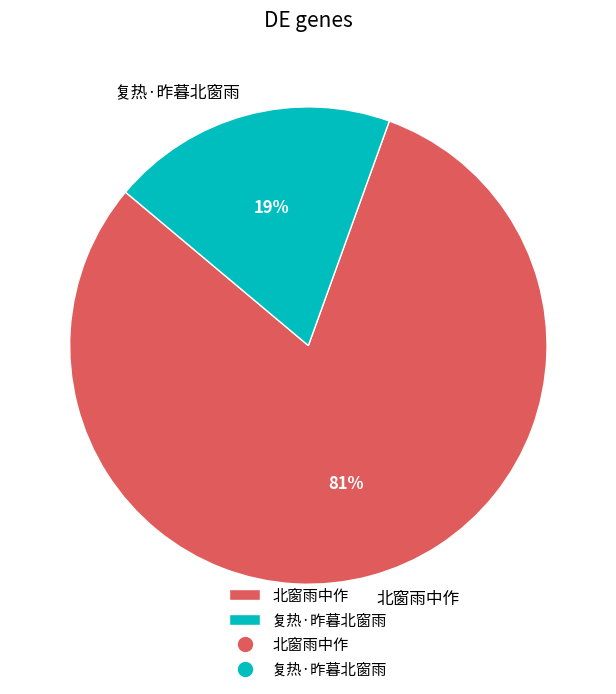

To the nearest percent, what is the combined percentage of 北窗雨中作 and 复热·昨暮北窗雨?

100%